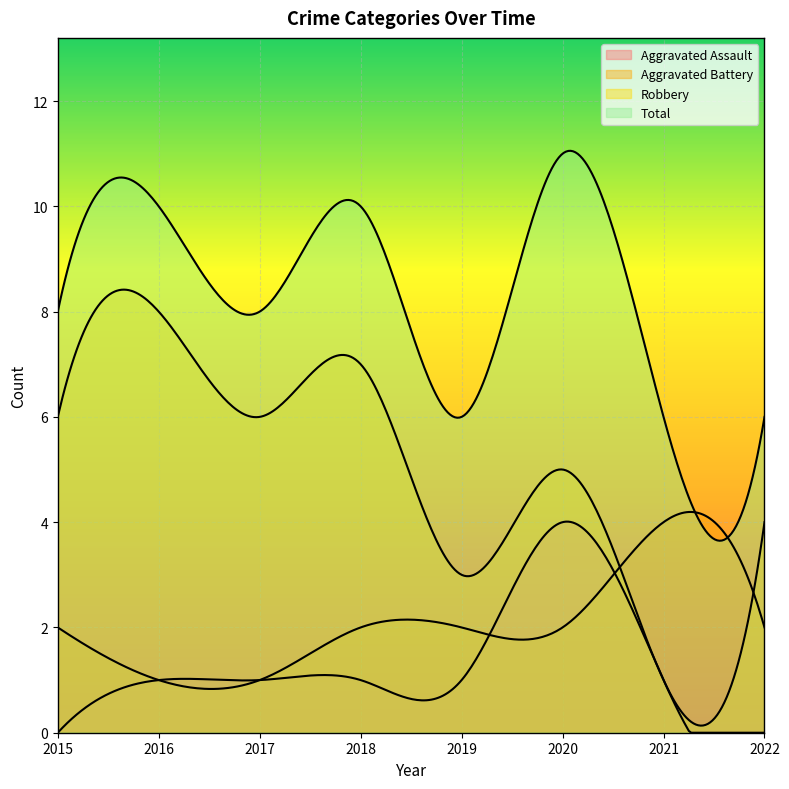

Reading right to left, what are all the values shown in this chart?

Aggravated Assault: 0	1	4	1	1	1	1	0
Aggravated Battery: 2	4	2	2	2	1	1	2
Robbery: 4	1	5	3	7	6	8	6
Total: 6	6	11	6	10	8	10	8